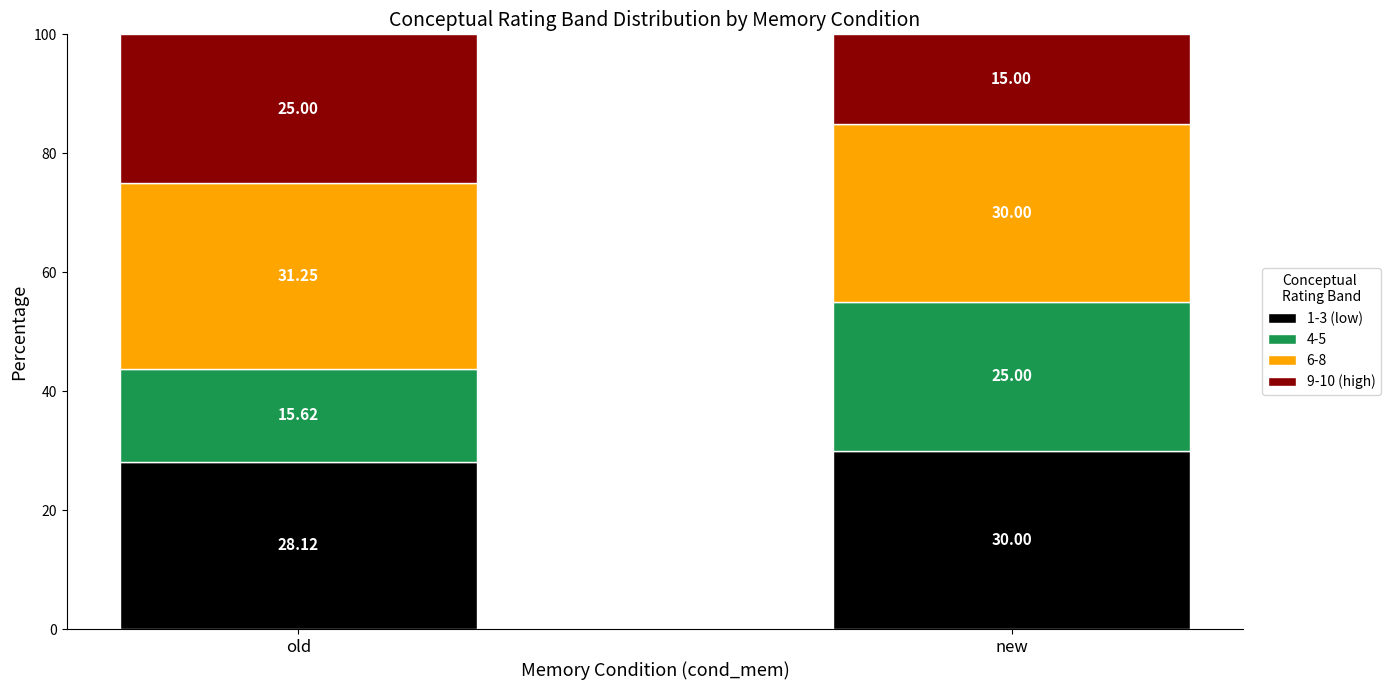

Rank the categories by 1-3 (low) value from lowest to highest.

old, new